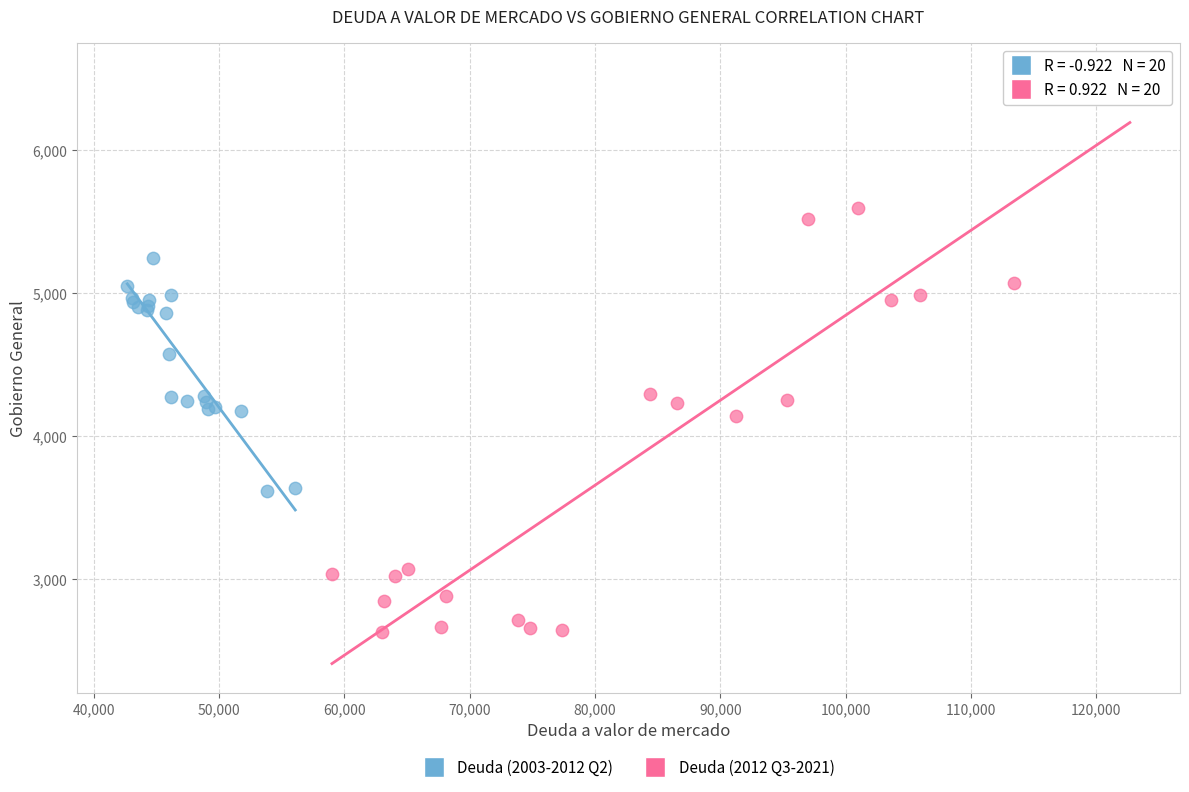

Which series reaches the minimum Y coordinate?

Deuda (2012 Q3-2021)